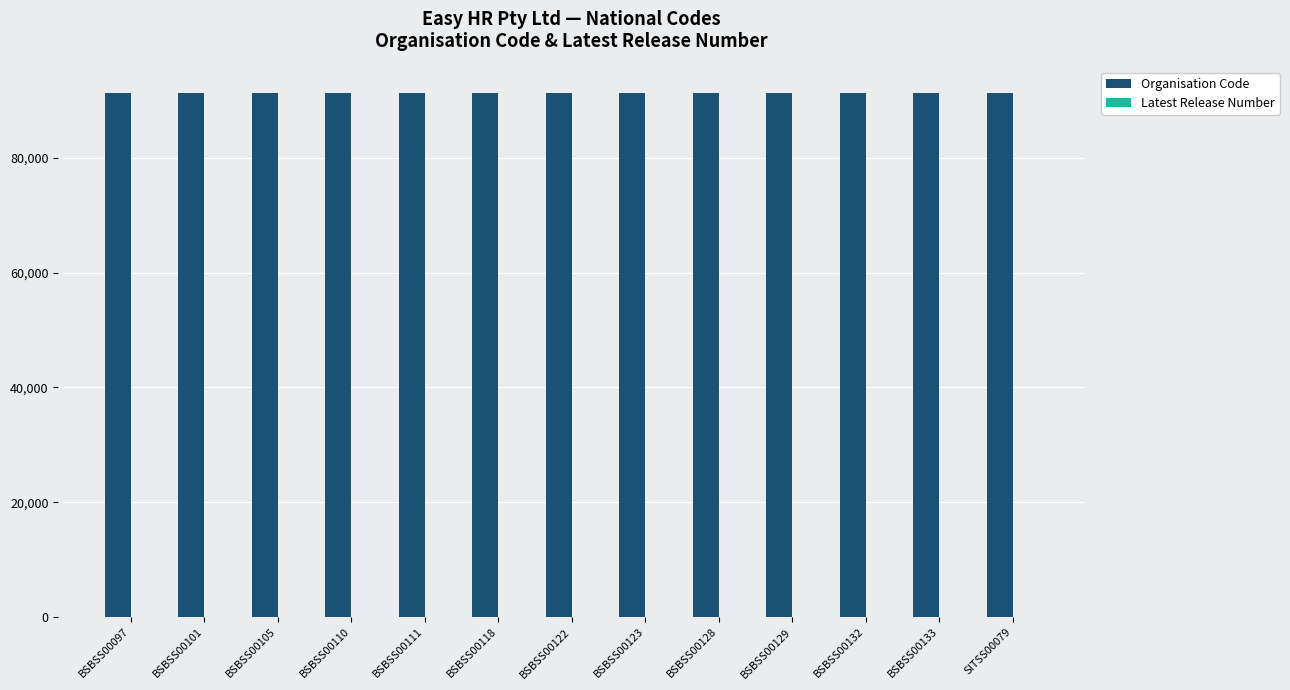

What is the sum of all Organisation Code values?

1187342